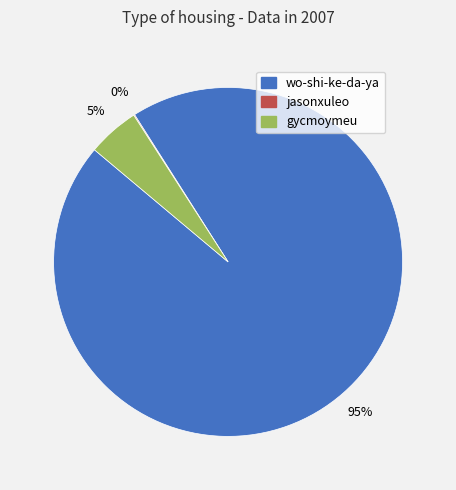

True or false: gycmoymeu accounts for 5% of the total.

True